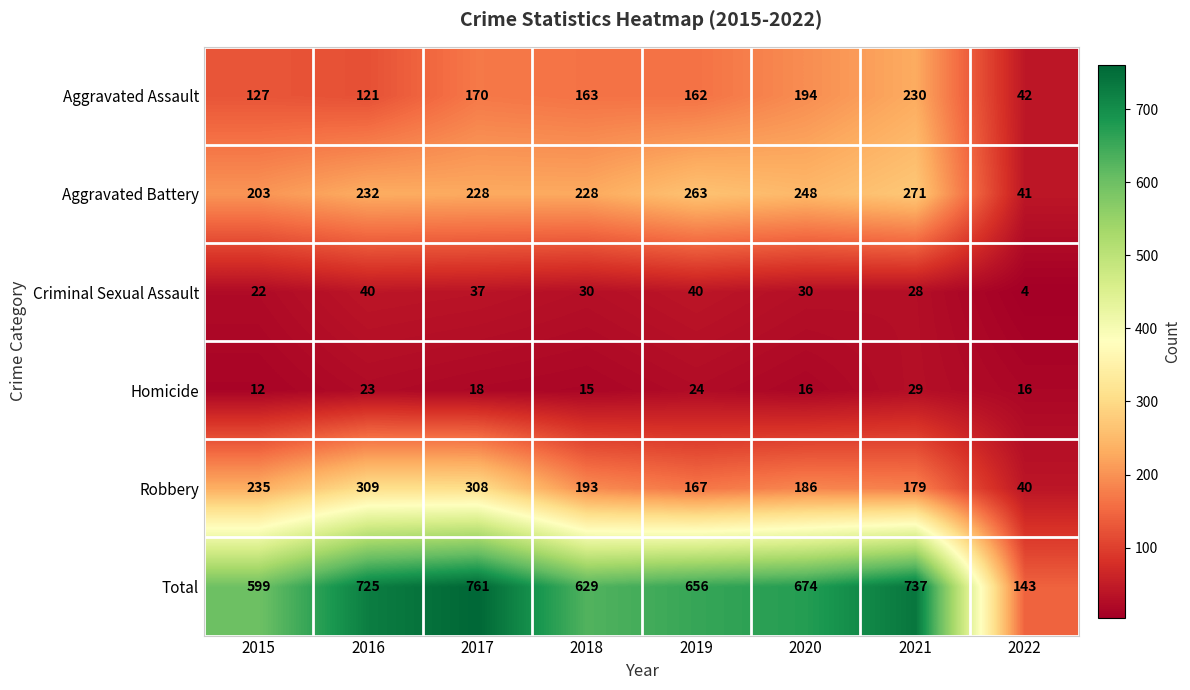

Where is Aggravated Battery nearest to the value 156?

2015